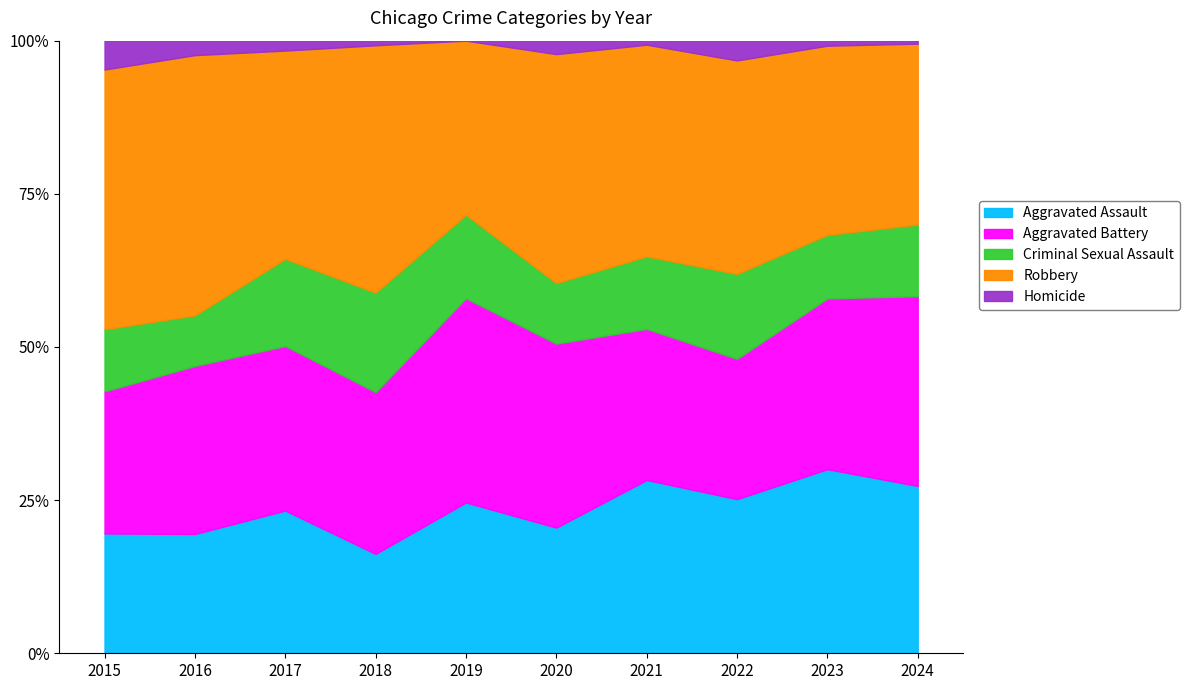

List the series in order of their peak value, lowest first.

Homicide, Criminal Sexual Assault, Aggravated Assault, Aggravated Battery, Robbery